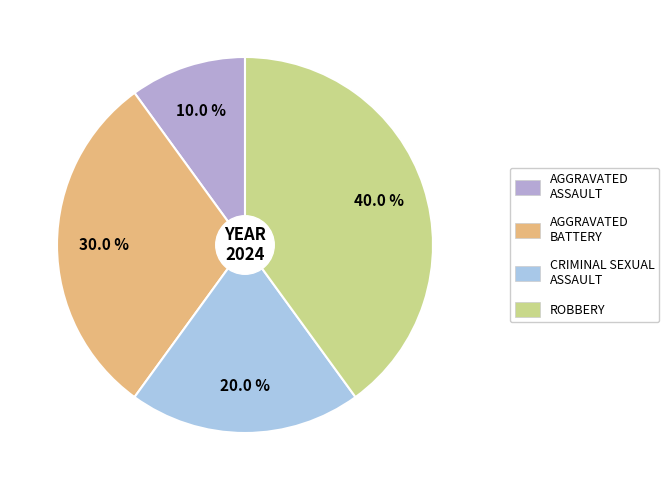

Count the number of slices in the pie.

4